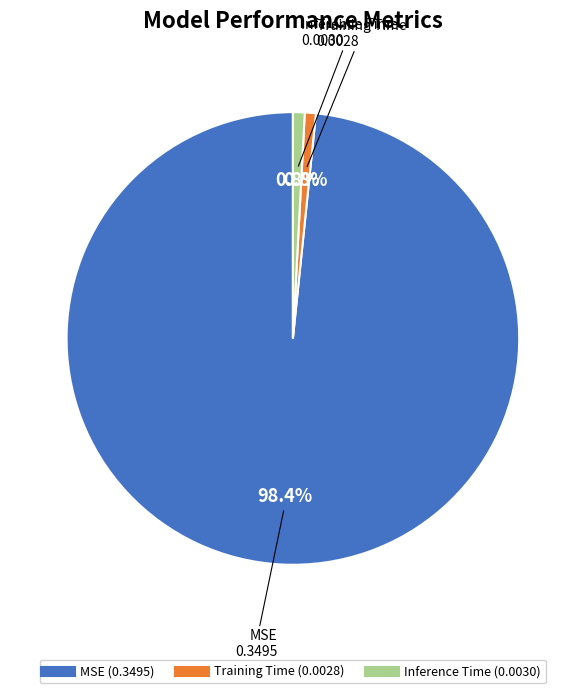

Which has a higher value, Inference Time or MSE?

MSE